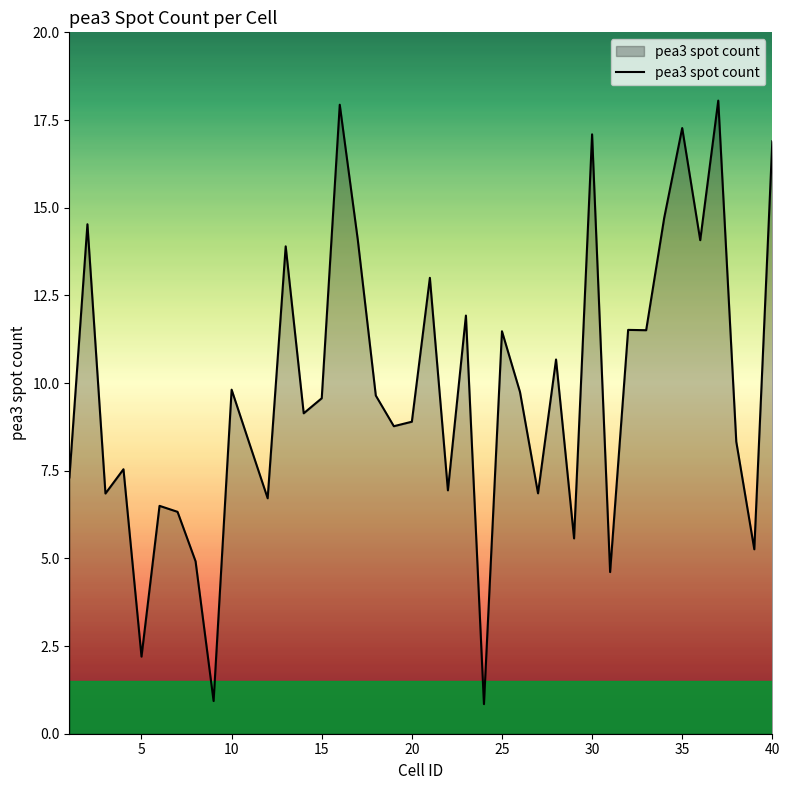

What is the difference between the maximum and minimum values?

17.2